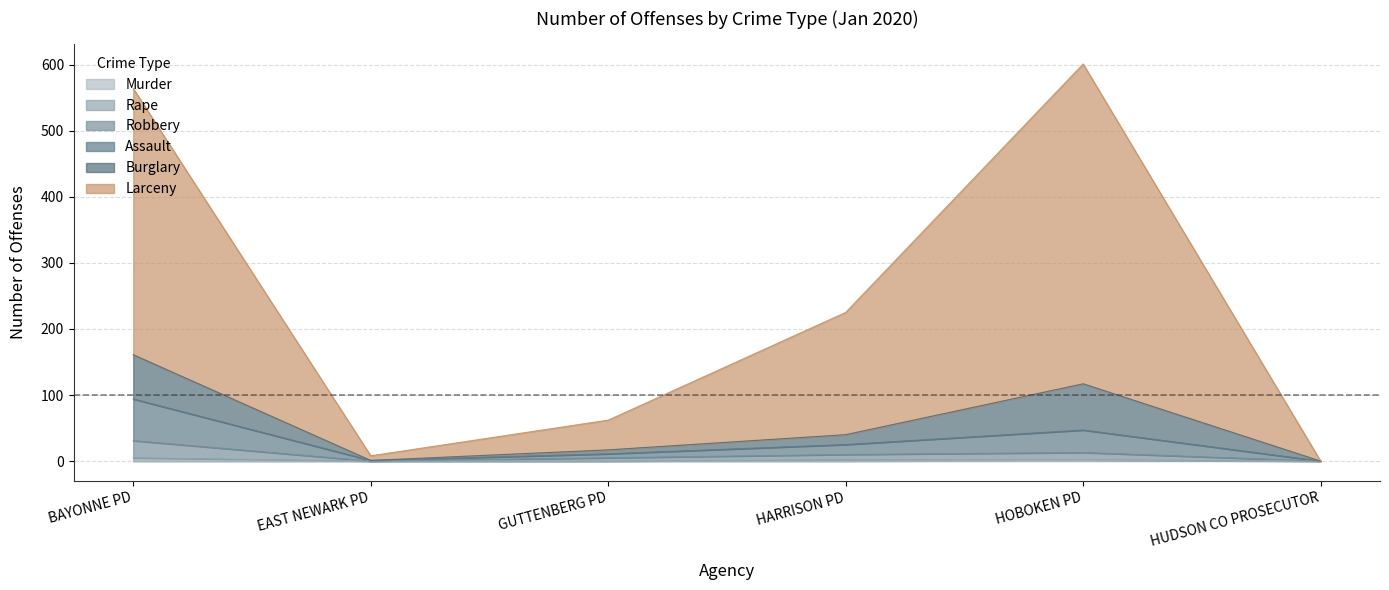

What is the label of the 6th point from the right?

BAYONNE PD